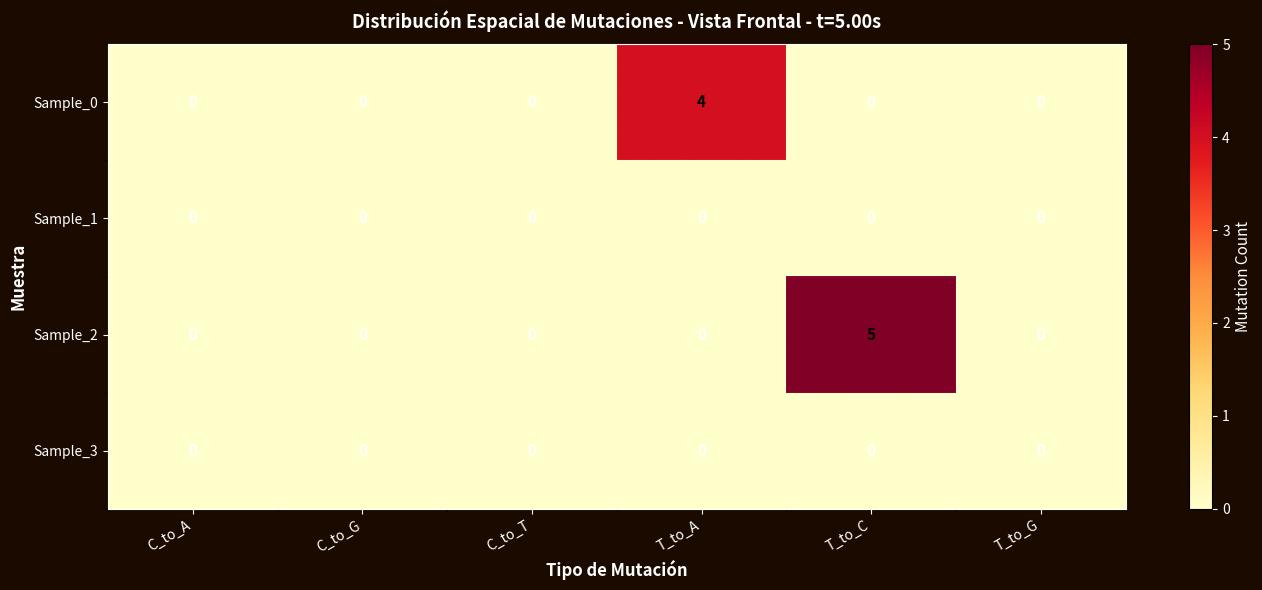

Count the Sample_0 values in the range 0 to 1.

5